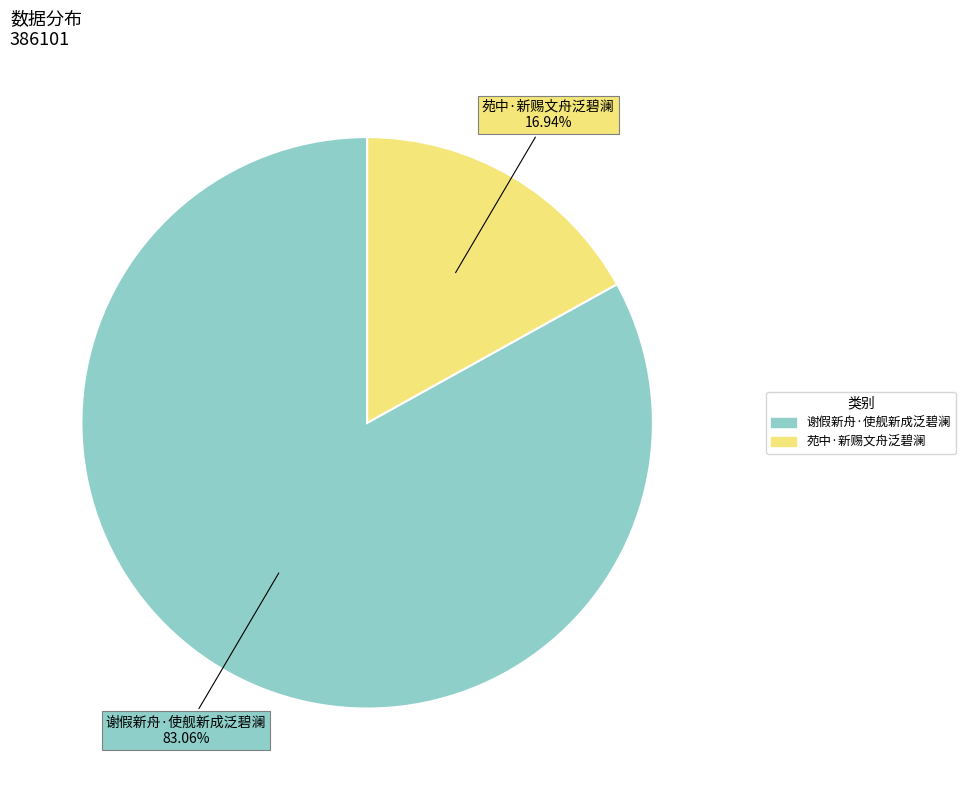

The 苑中·新赐文舟泛碧澜 slice represents 17% of the pie. True or false?

True